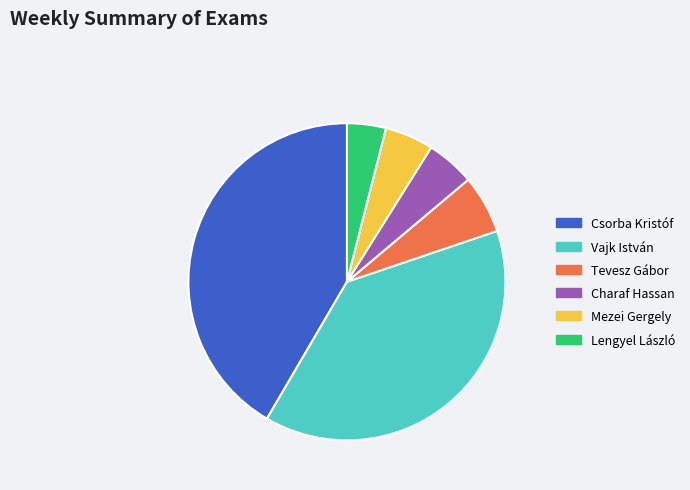

Is it true that Charaf Hassan is 5% of the pie?

True